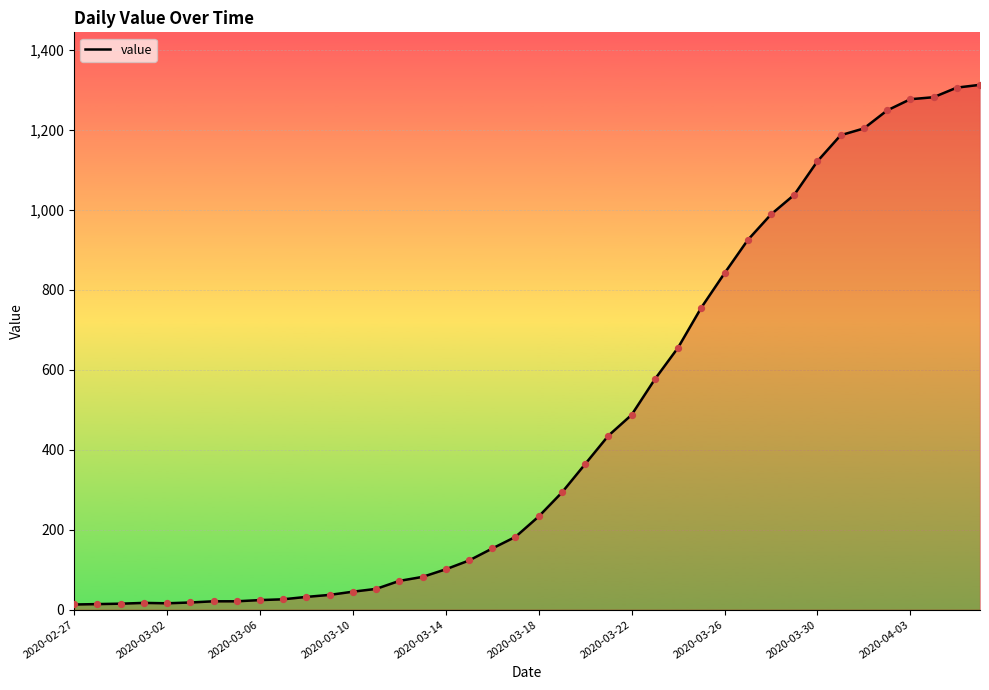

What is the greatest value displayed?

1312